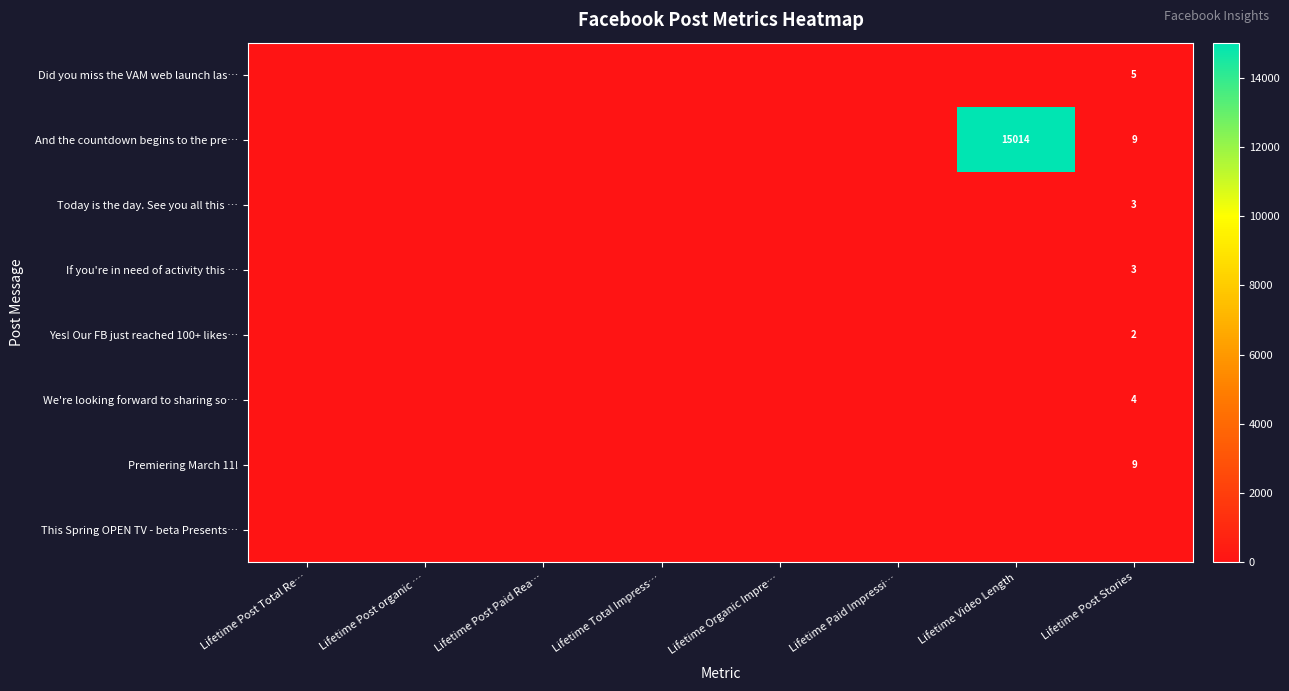

Rank the categories by If you're in need of activity this … value from lowest to highest.

Lifetime Post Total Re…, Lifetime Post organic …, Lifetime Post Paid Rea…, Lifetime Total Impress…, Lifetime Organic Impre…, Lifetime Paid Impressi…, Lifetime Video Length, Lifetime Post Stories